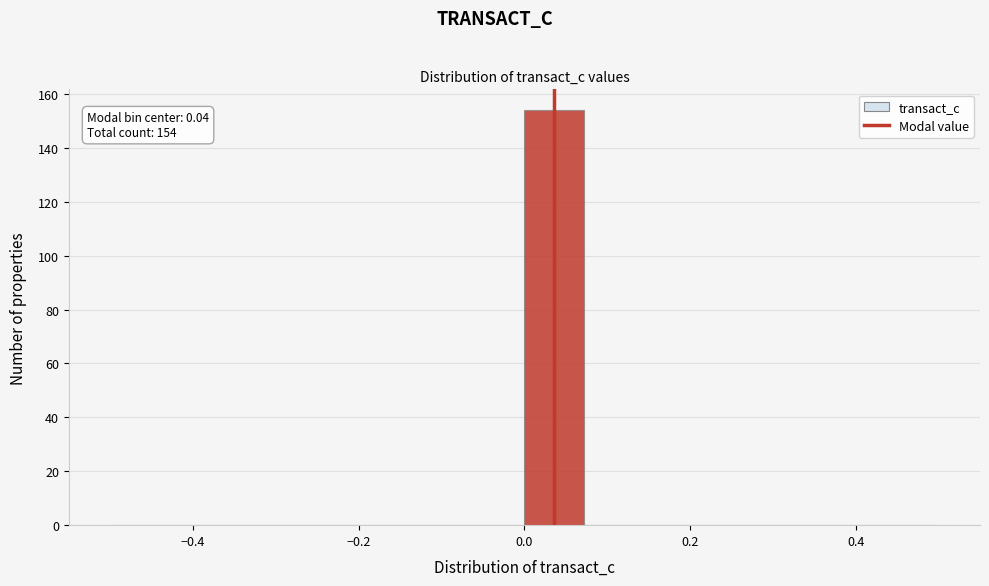

Around what value on the x-axis is the tallest bar? Give the approximate position of its centre, as read against the axis.

0.04